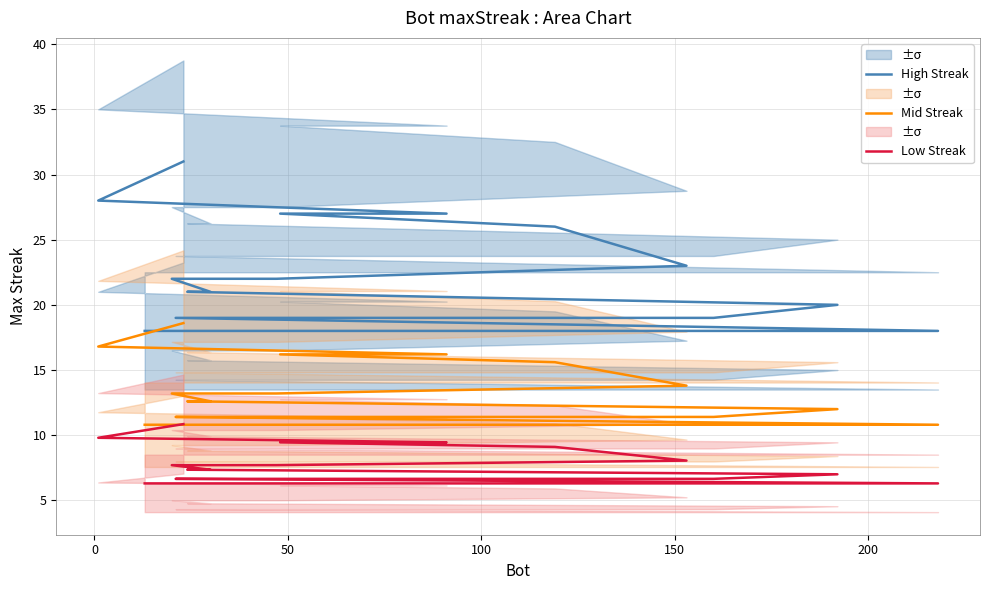

How many values in the Mid Streak series are below 12?

9